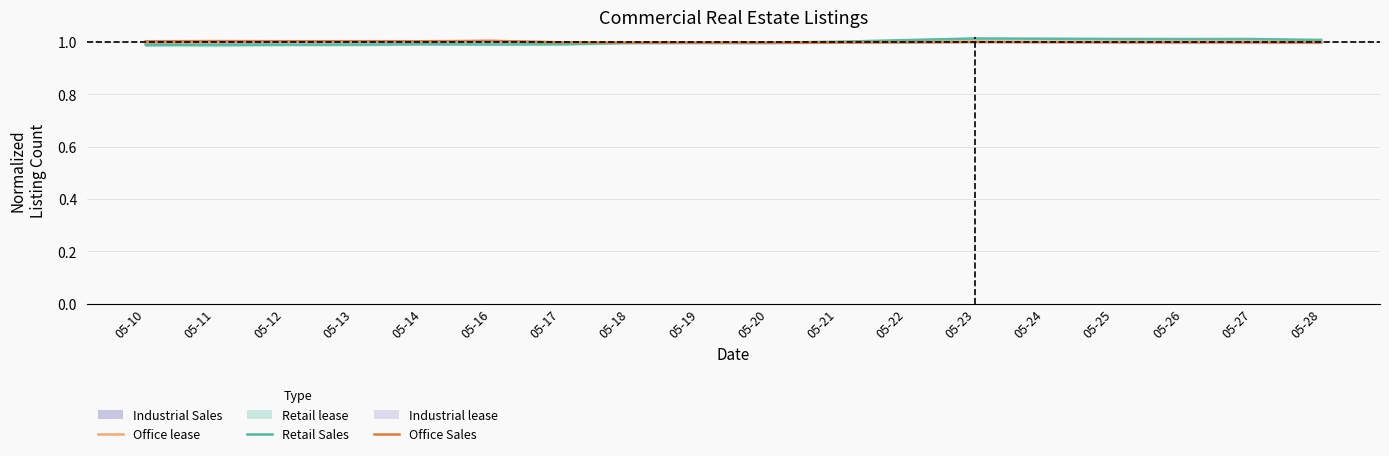

What is the minimum value shown in the chart?

1.0